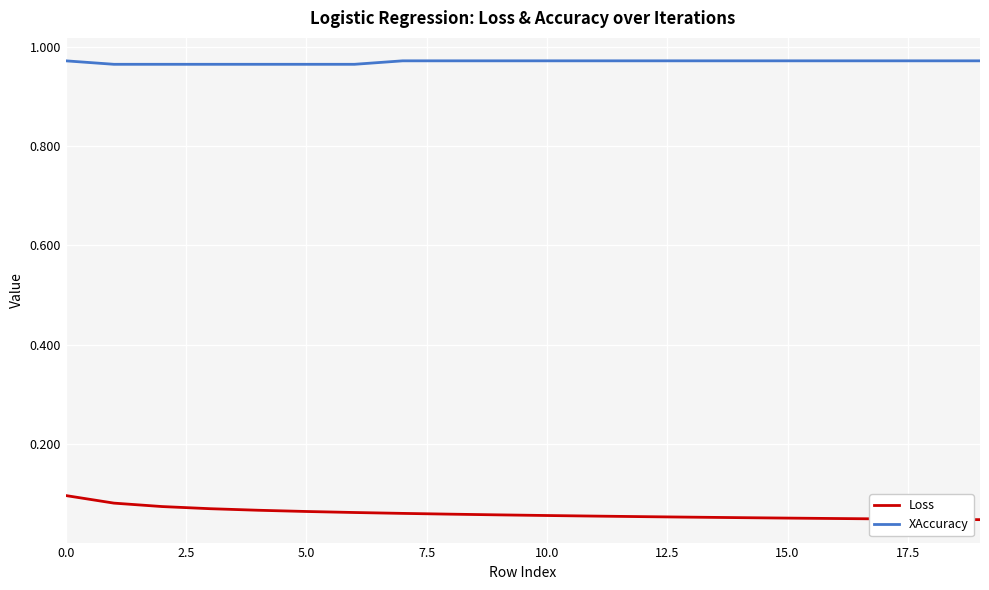

List the series in order of their overall mean, lowest first.

Loss, XAccuracy